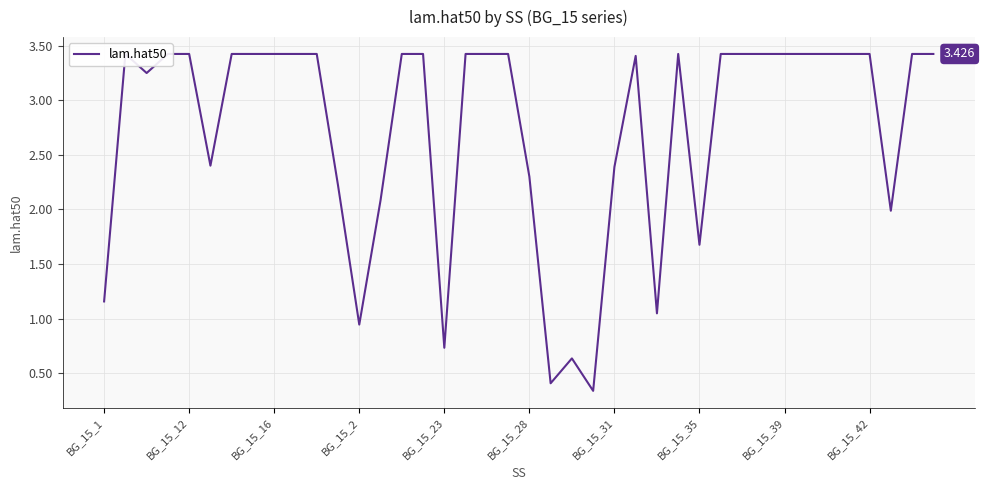

Approximately how many times larger is the value at 25 compared to 20?

1.5